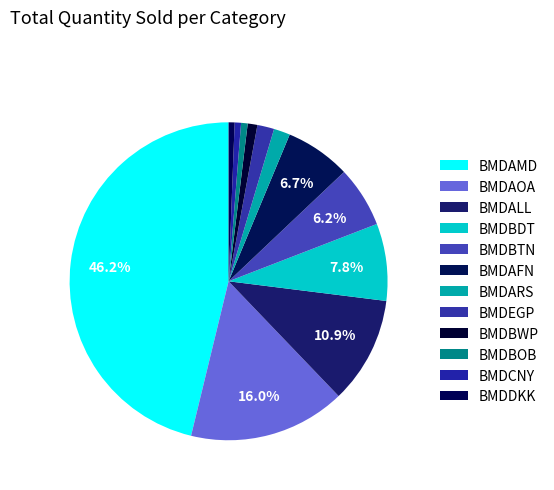

To the nearest percent, what is the combined percentage of BMDBOB and BMDARS?

2%